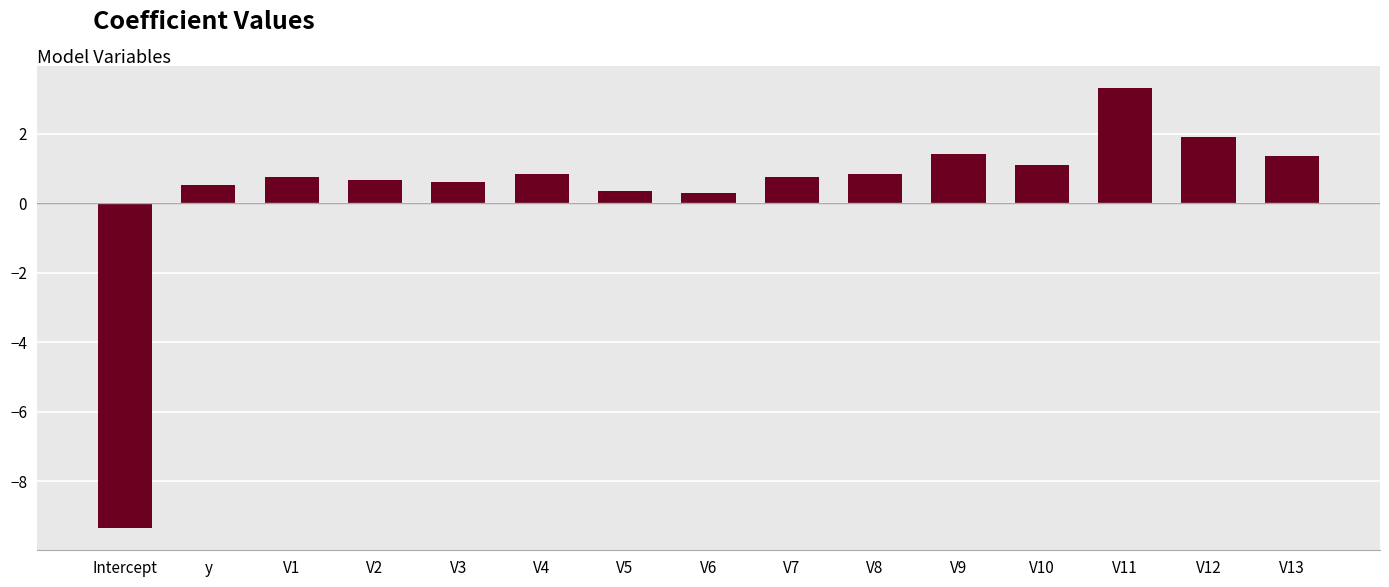

Is it true that the value at V5 is 0.4?

True